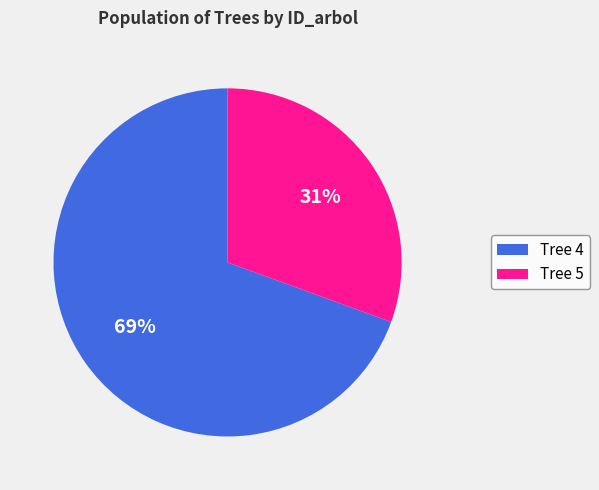

True or false: Tree 4 accounts for 69% of the total.

True